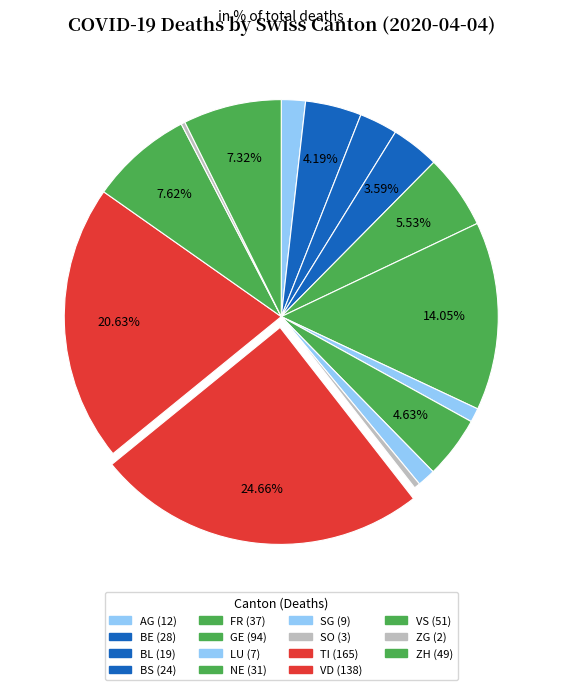

How many segments does this pie chart have?

15